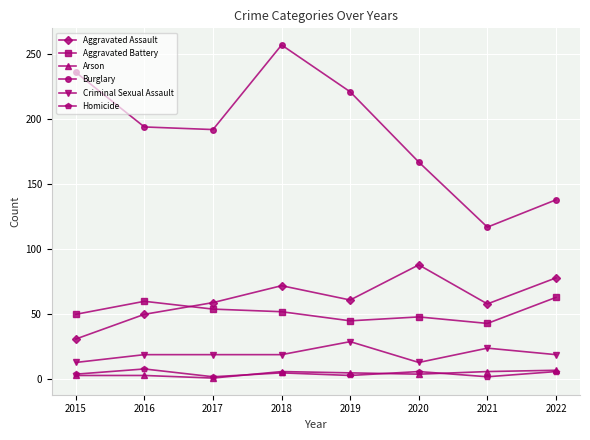

What is the minimum value shown in the chart?

1